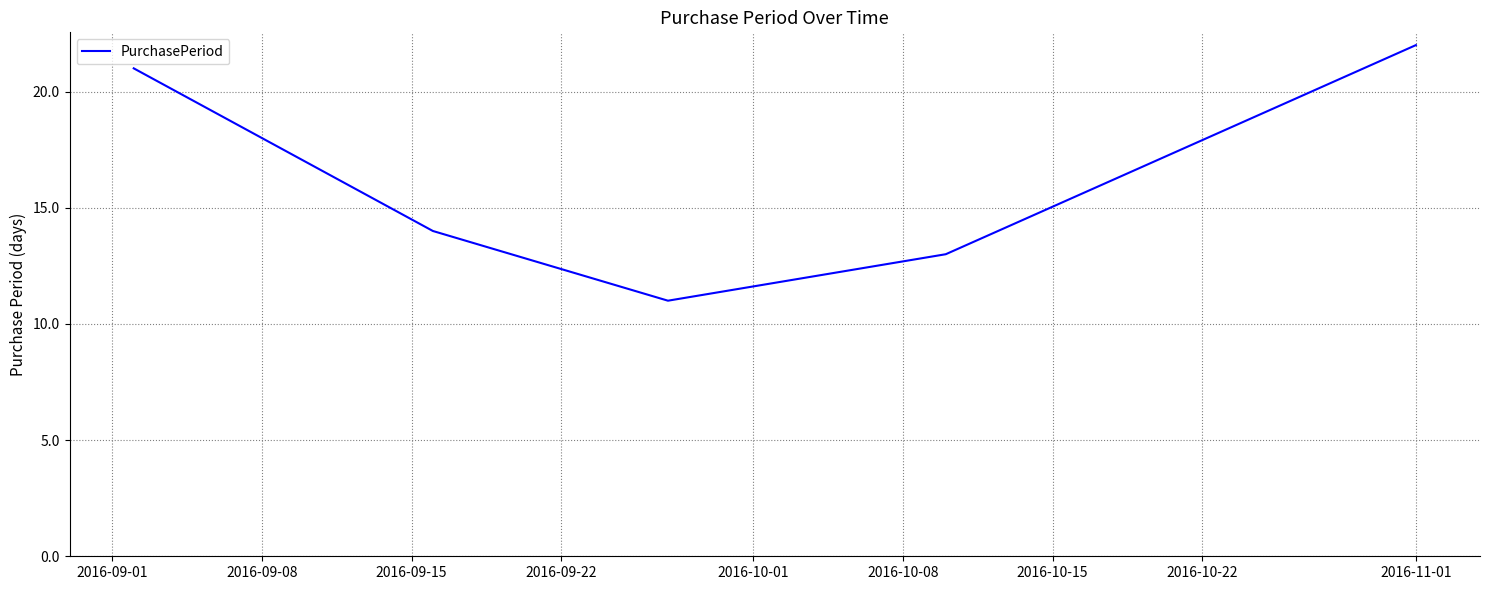

What is the difference between the second highest and minimum values?

10